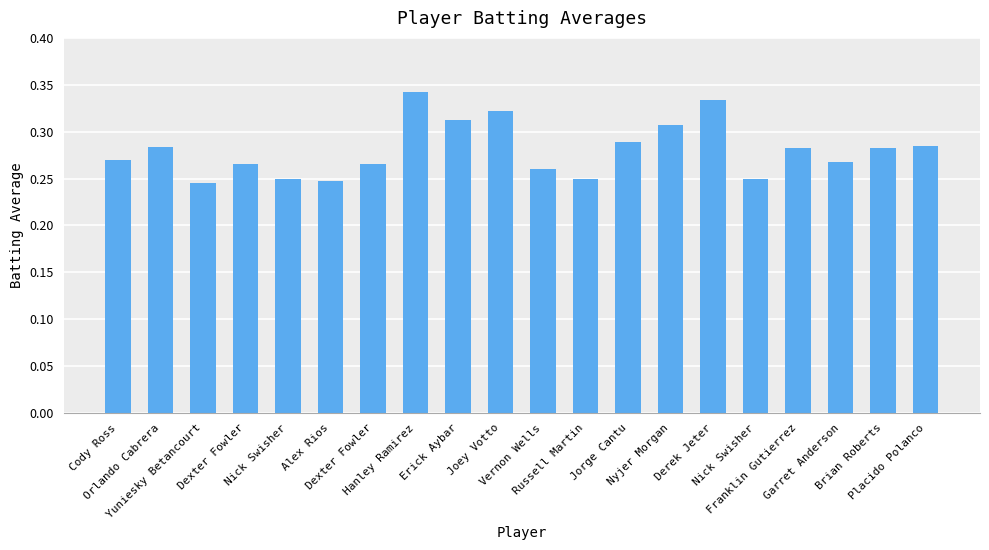

Count the values in the range 0 to 1.

20